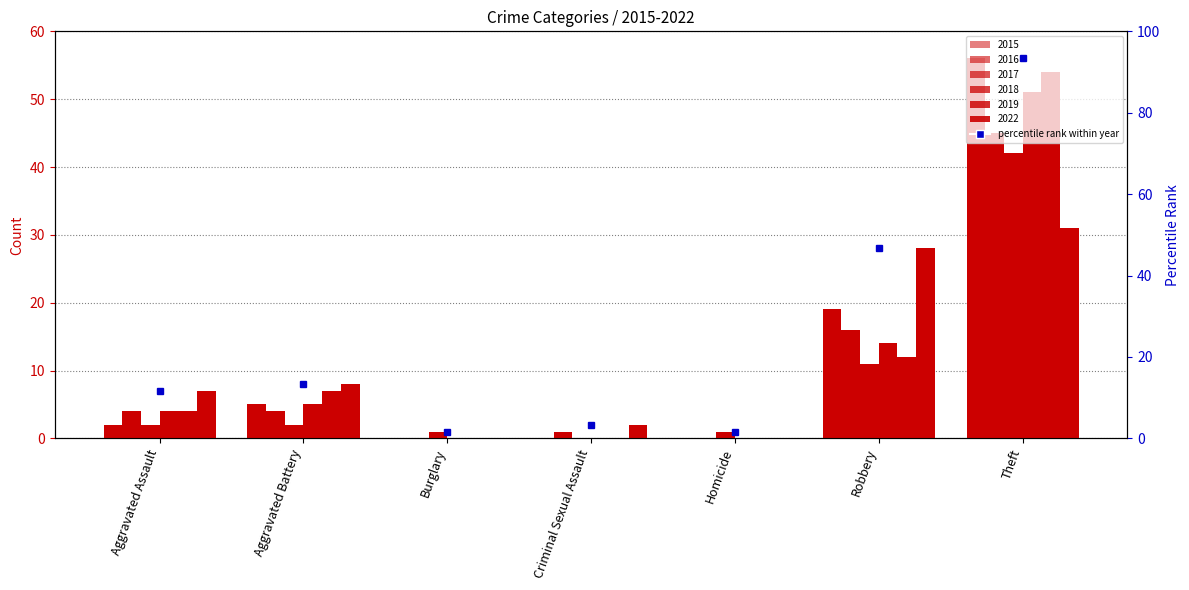

At how many categories does at least one series exceed 11?

2